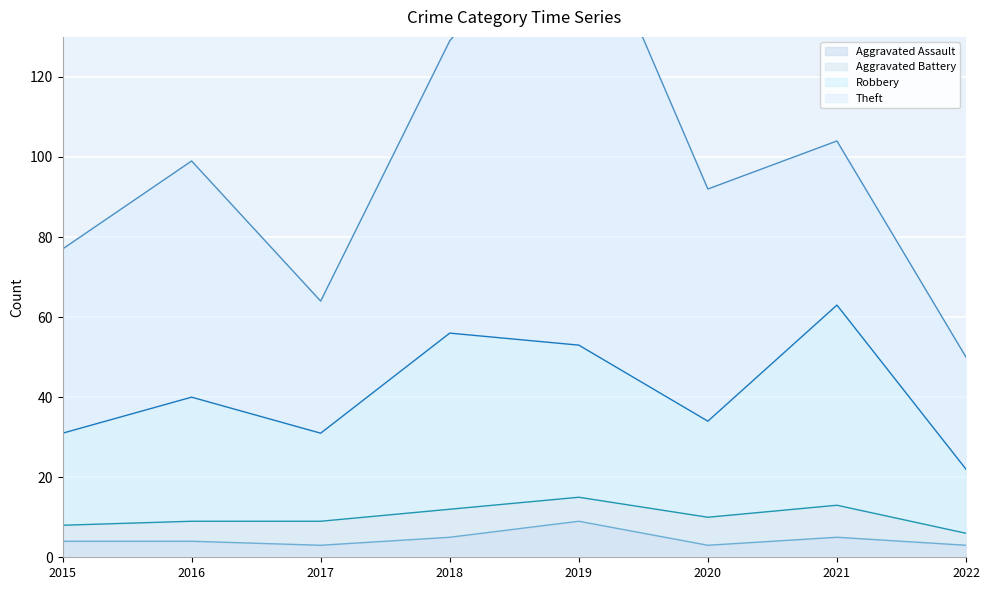

What is the maximum value for Aggravated Assault?

9